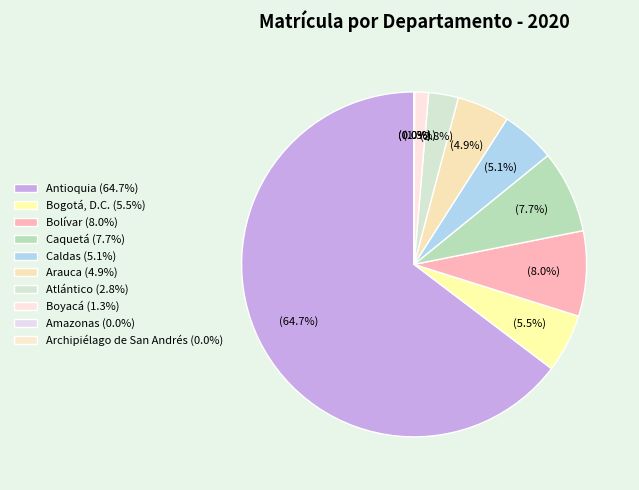

Count the number of slices in the pie.

10